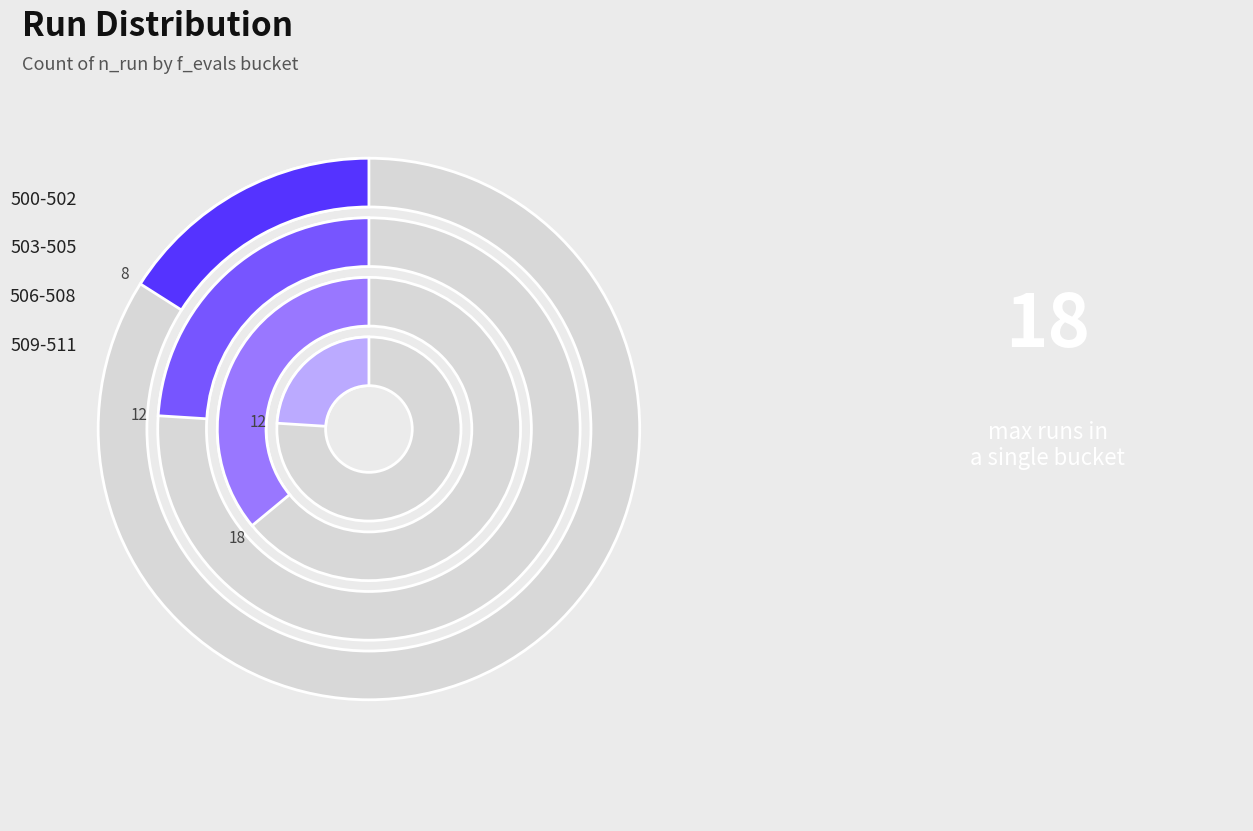

What is the smallest slice in the pie chart?

f_evals_500-502